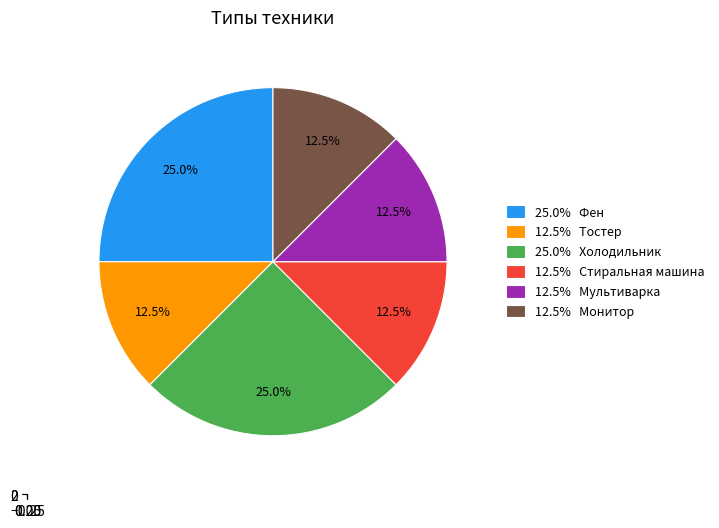

Count the number of slices in the pie.

6